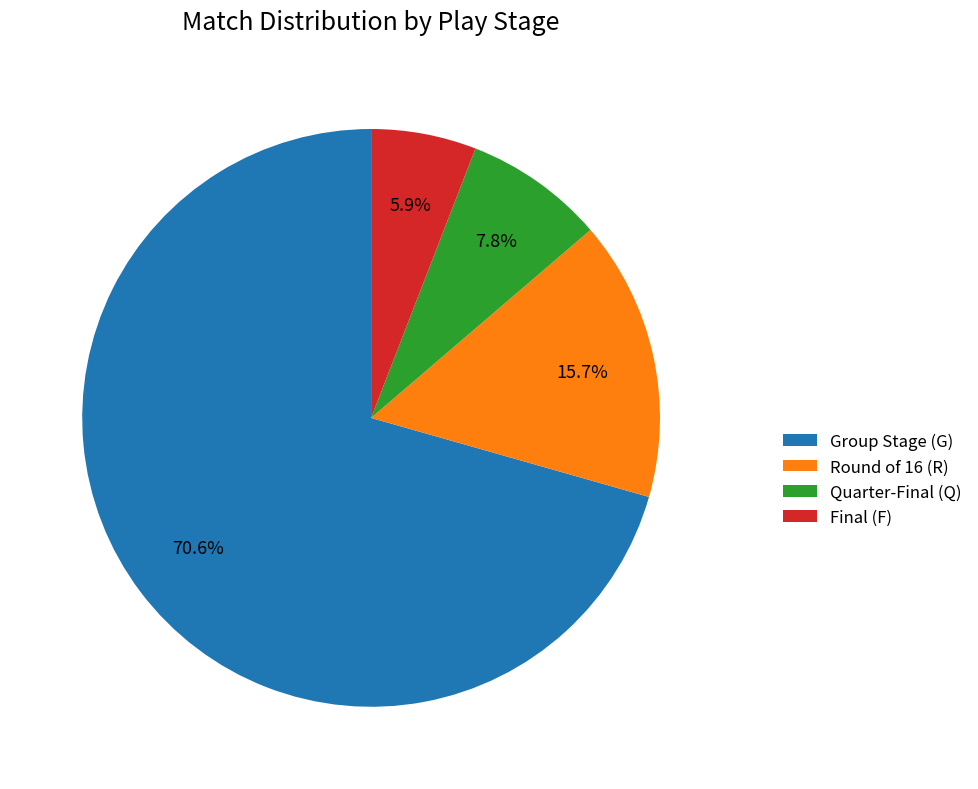

Which slice represents more than half of the pie?

Group Stage (G)